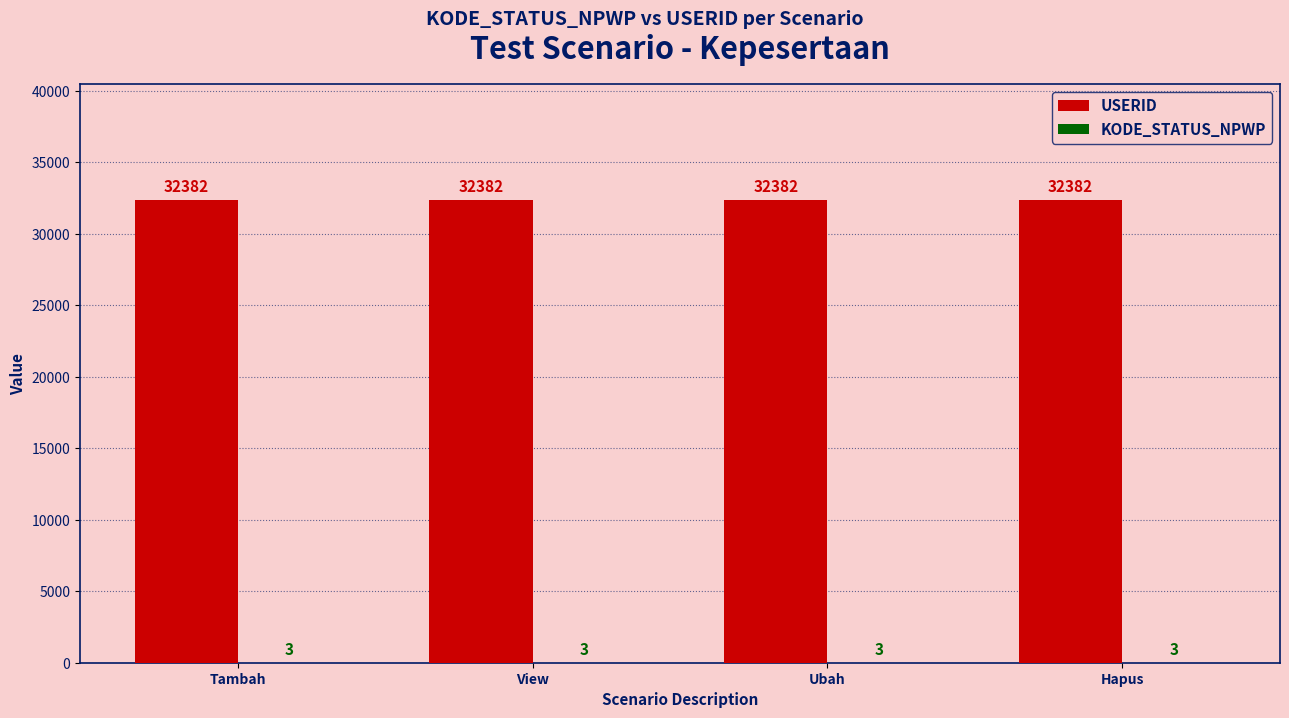

What is the maximum value shown in the chart?

32382